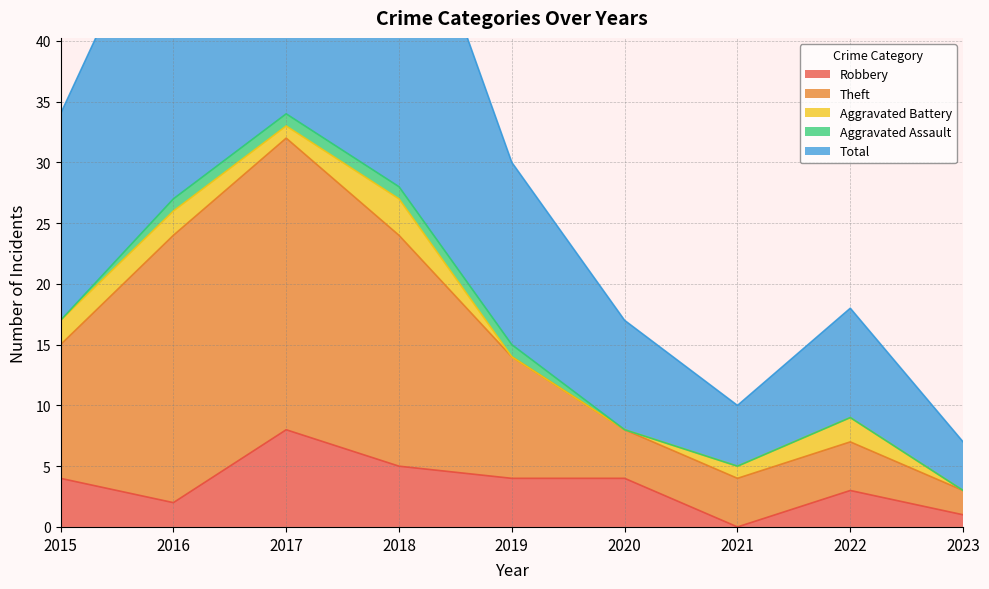

The value of Robbery at 2023 is 1. True or false?

True